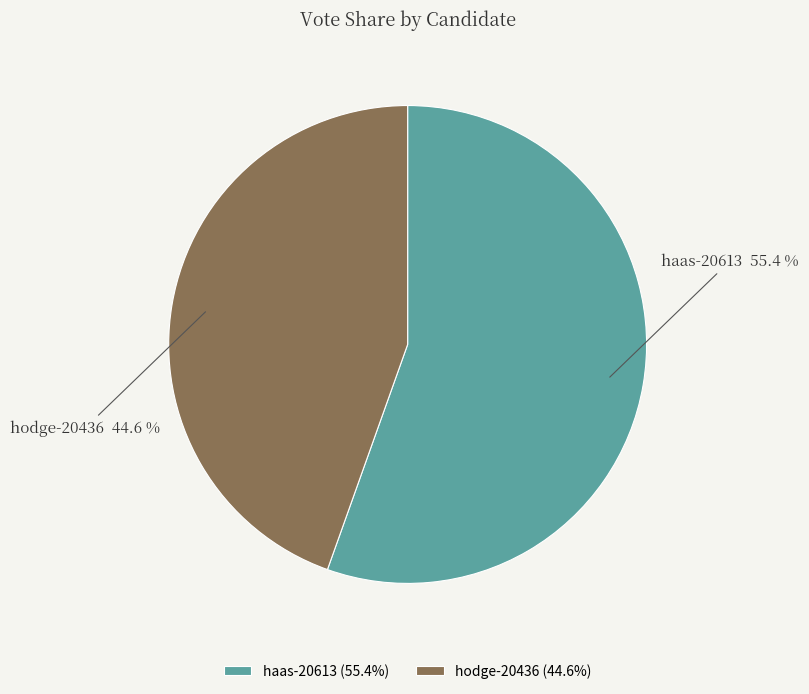

To the nearest percent, what percentage of the pie is haas-20613?

55%